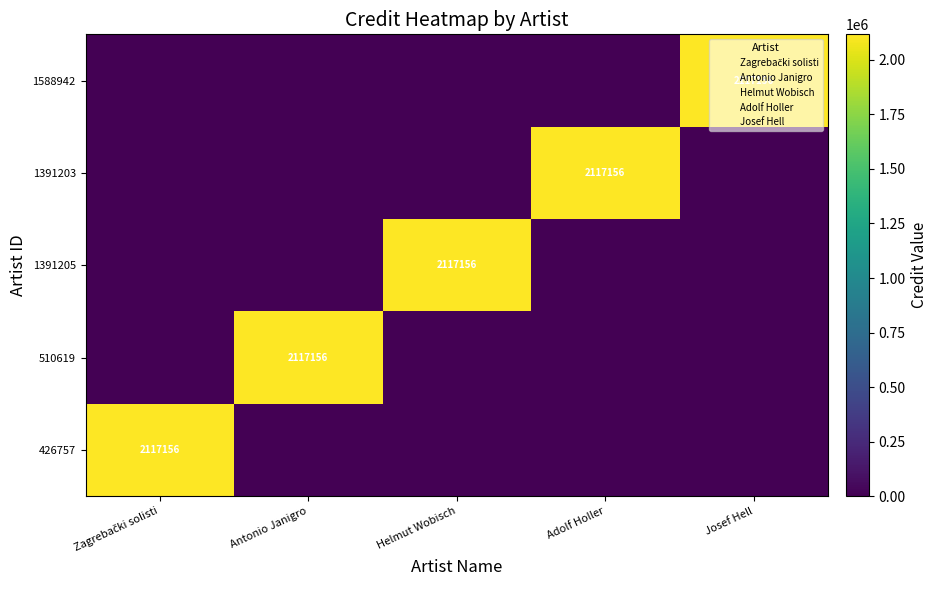

At which category does the chart reach its peak across all series?

Zagrebački solisti